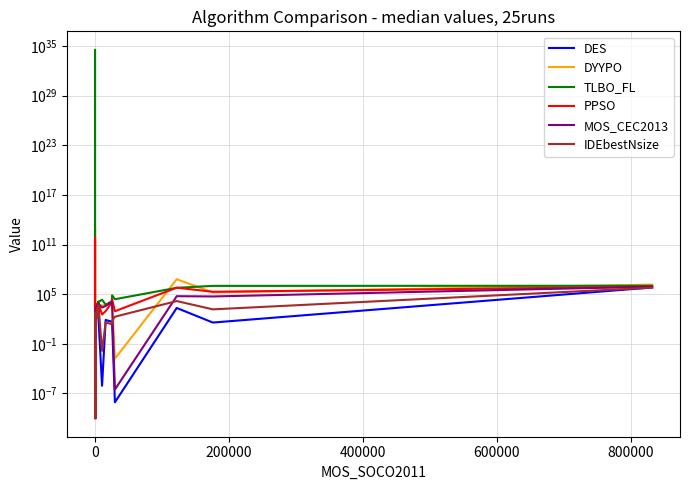

How many data points in DYYPO are less than 948?

15